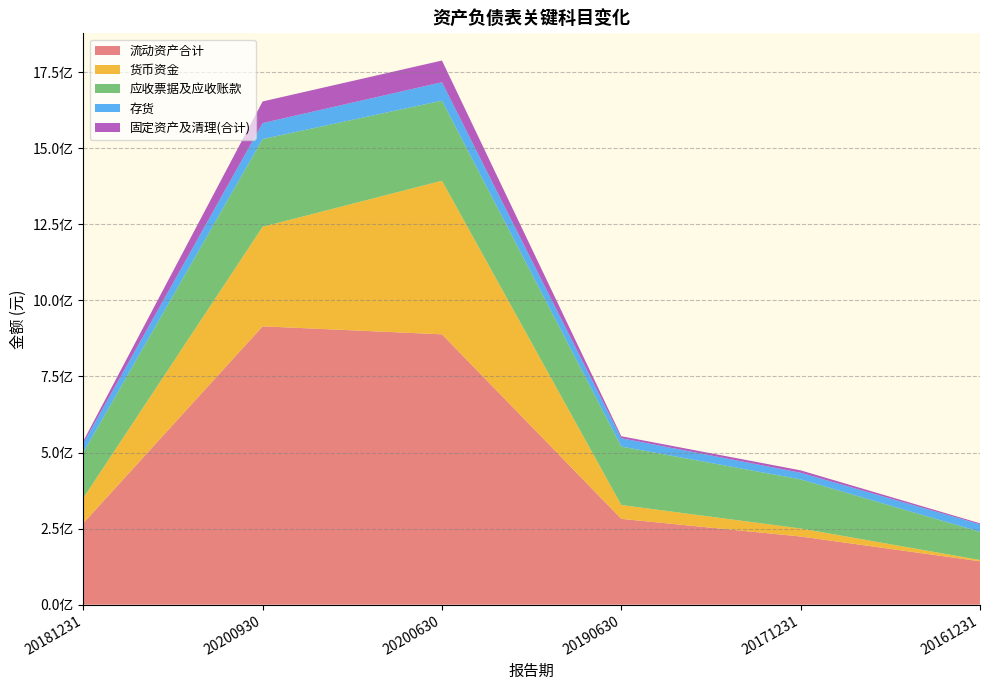

How many interior local peaks does the 存货 series have?

1